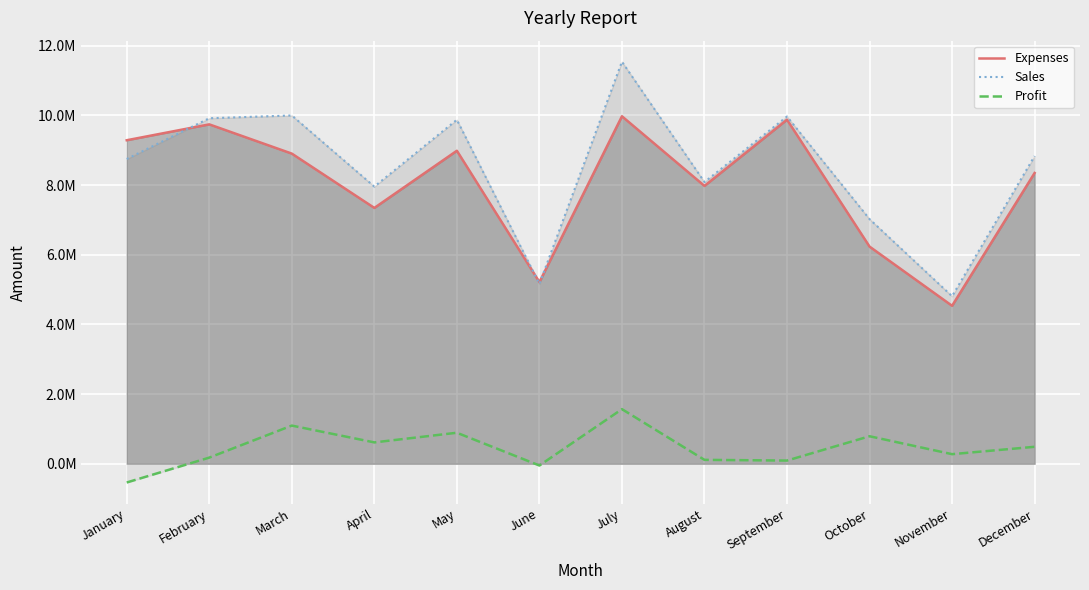

The Profit line series shows -88825 at June. True or false?

False